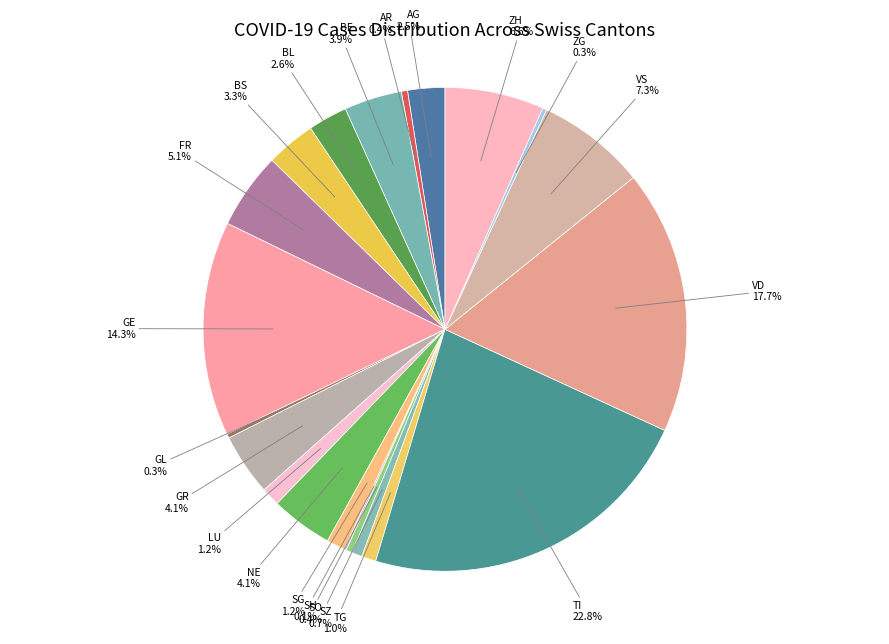

To the nearest percent, what is the difference between the largest and smallest slice percentages?

23%